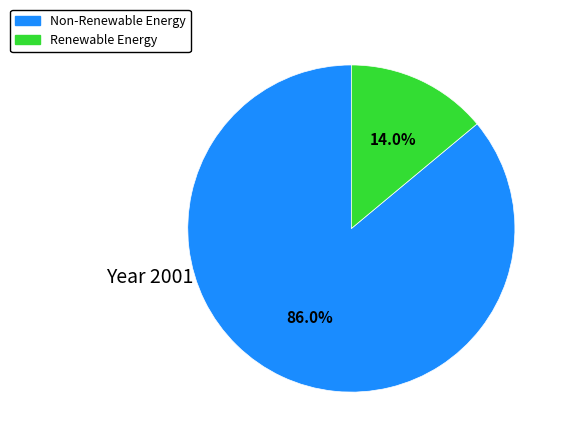

Does any single category account for the majority?

Yes